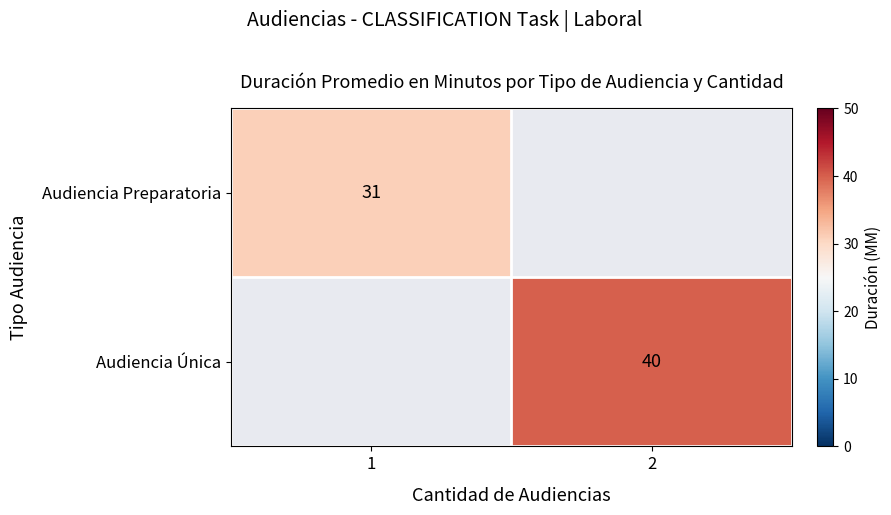

Which category has the highest value across all series?

2